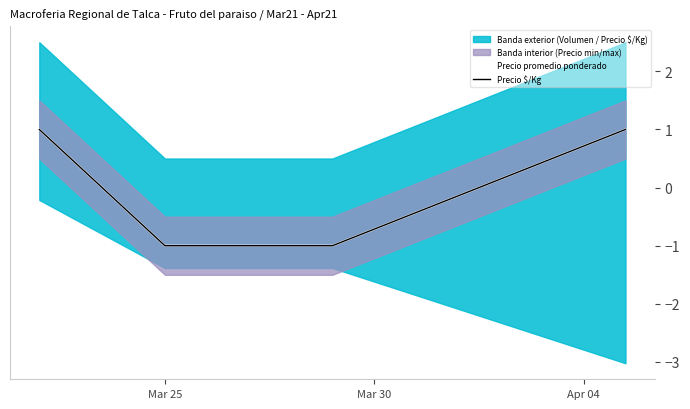

True or false: Precio promedio ponderado has a value of 2 at Mar 25.

False